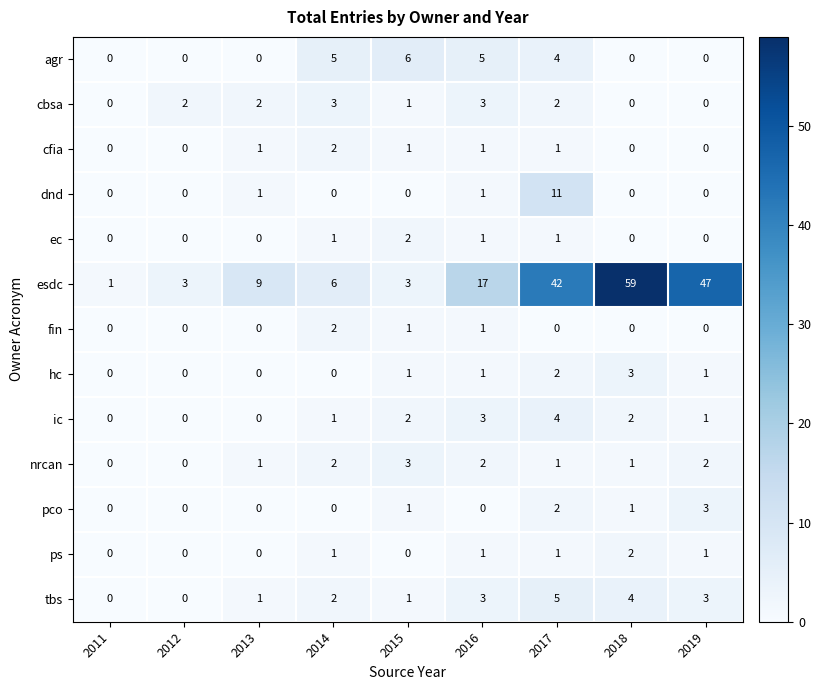

How many data points does each series have?

9